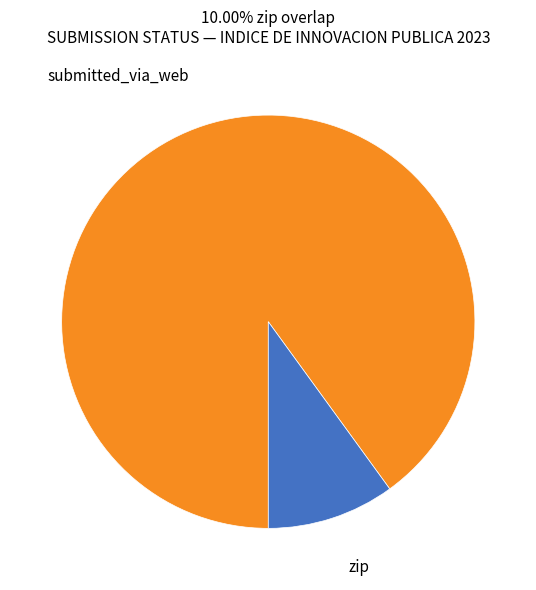

Is the sum of zip and submitted_via_web greater than half?

Yes